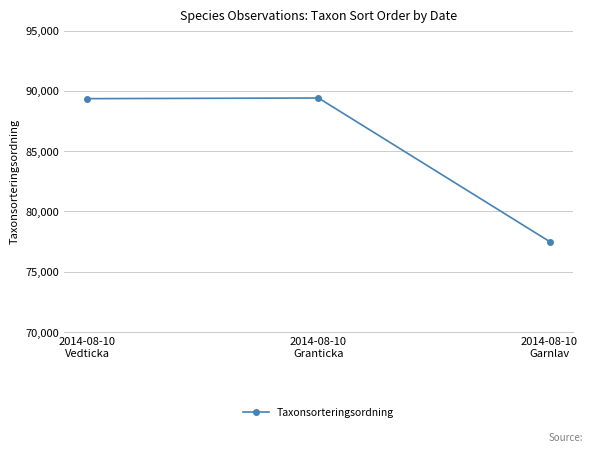

What is the sum of the values at 2014-08-10
Vedticka and 2014-08-10
Garnlav?

166862